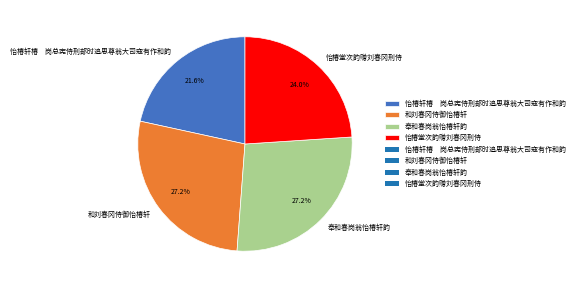

How many slices are in this pie chart?

4